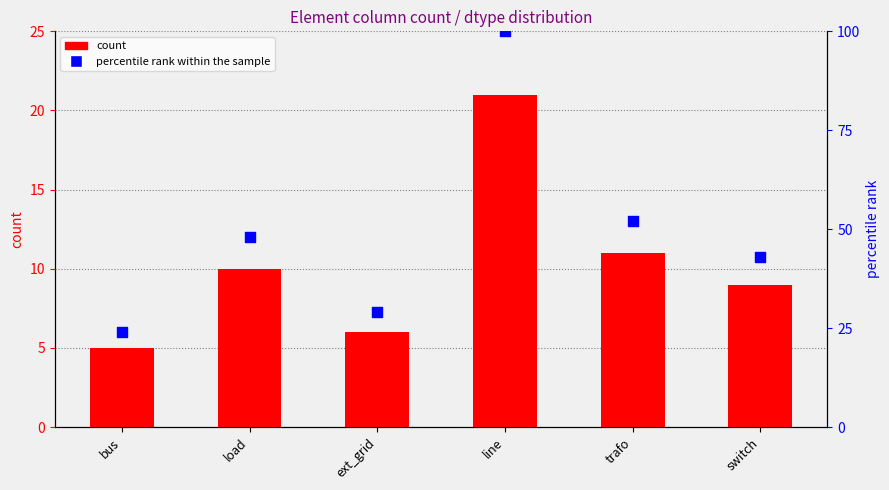

Which series contains the lowest Y value?

count